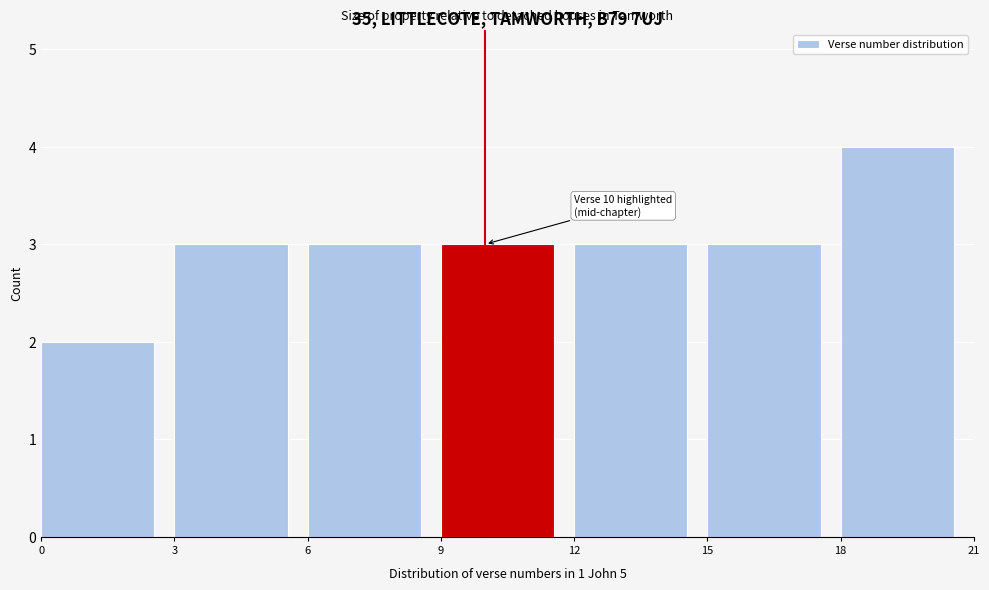

Which range on the x-axis has the tallest bar?

18 to 21